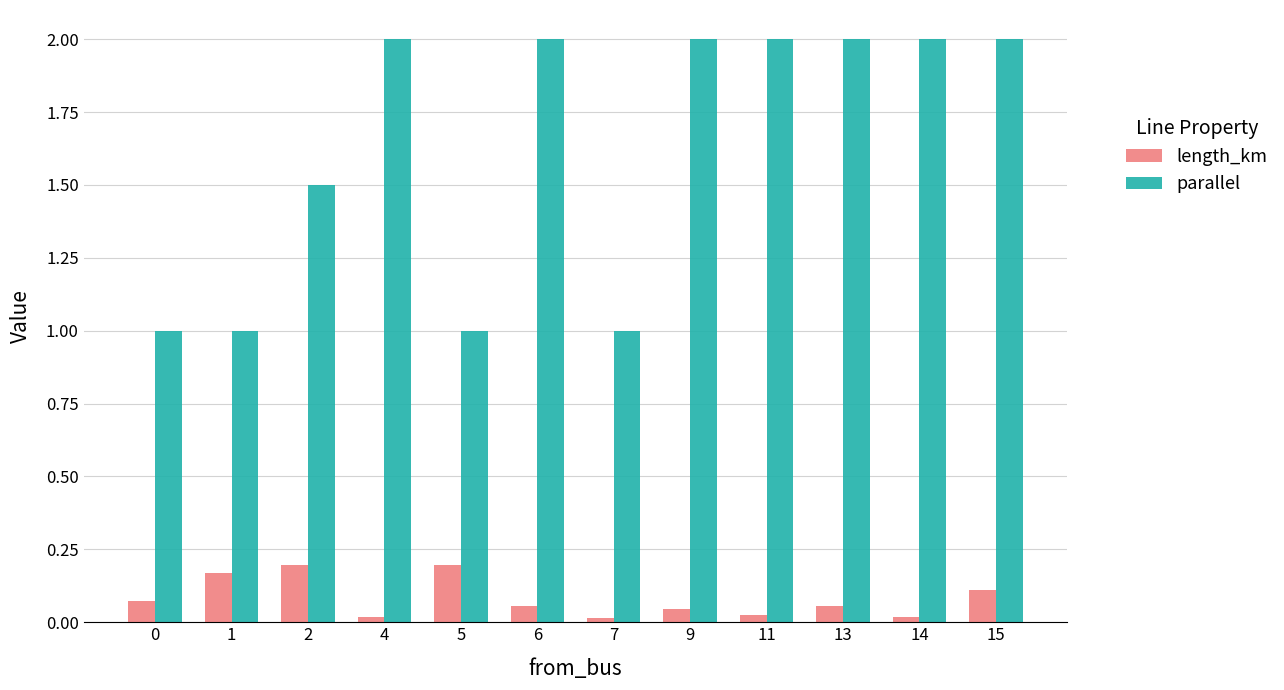

What are all the series names shown in the legend?

length_km, parallel